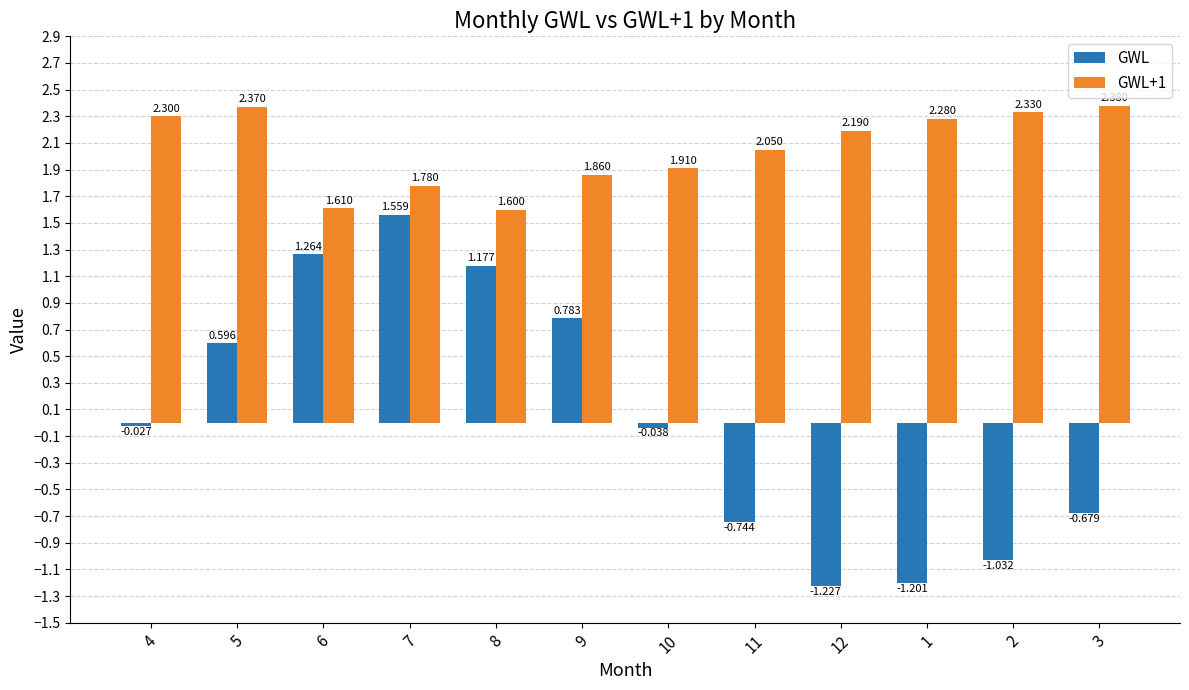

Which series has the largest range (max minus min)?

GWL